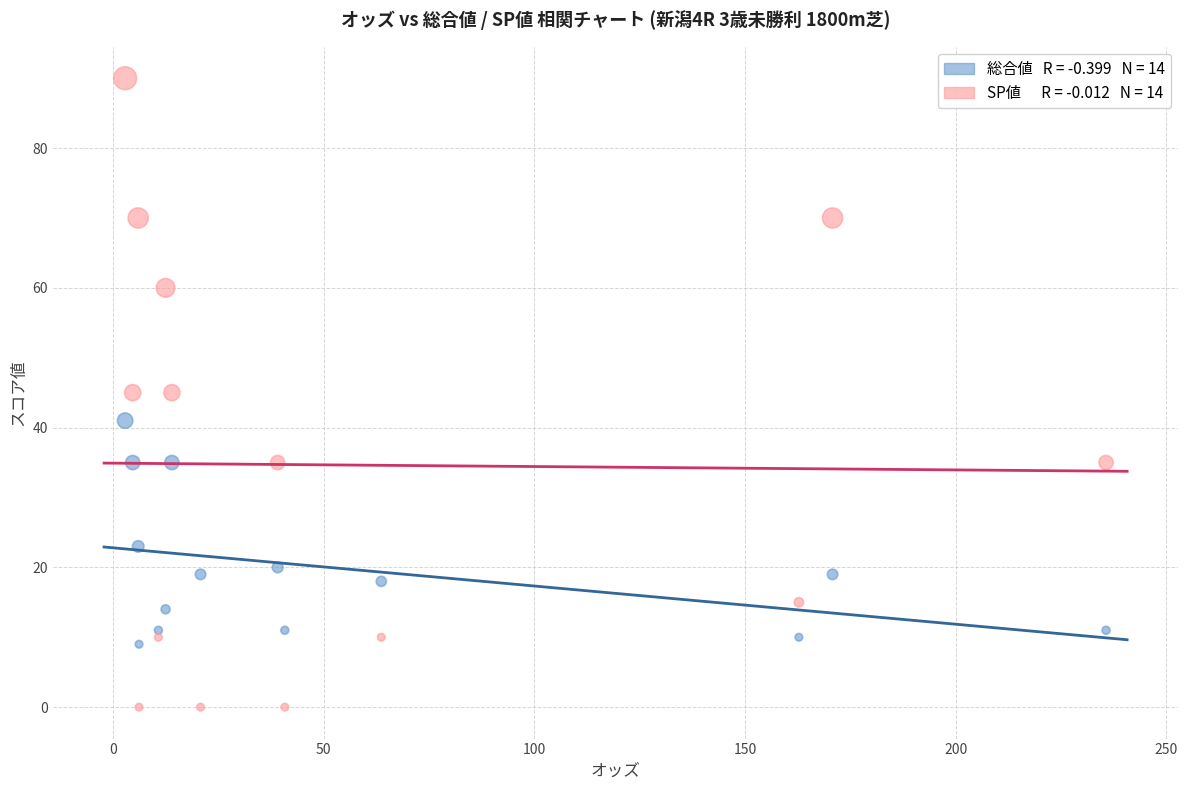

Across all data points, what is the range of Y values (max minus min)?

90